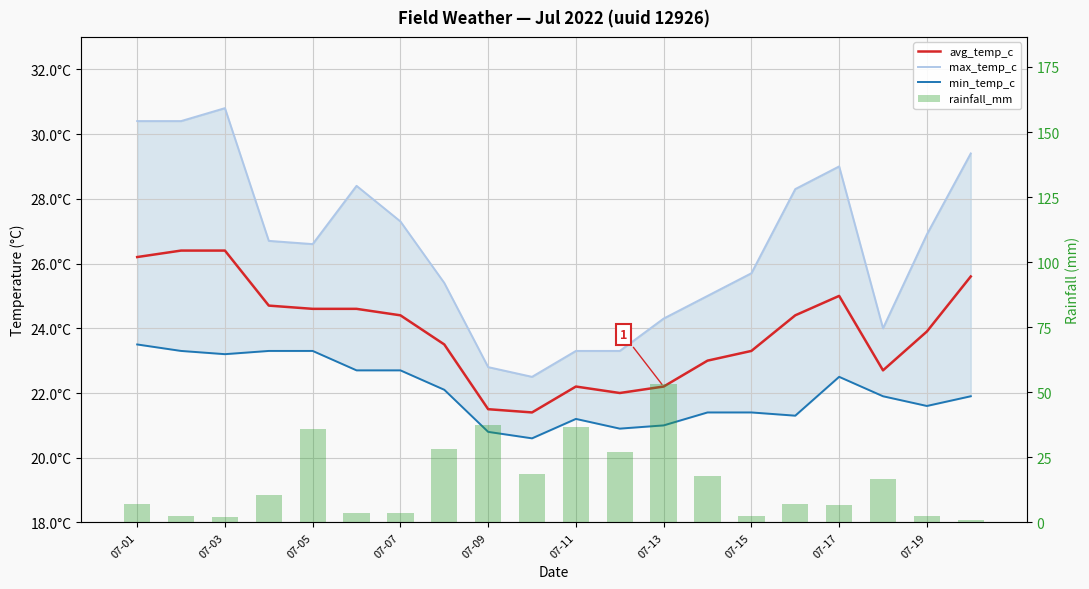

What are all the series names shown in the legend?

avg_temp_c, max_temp_c, min_temp_c, rainfall_mm